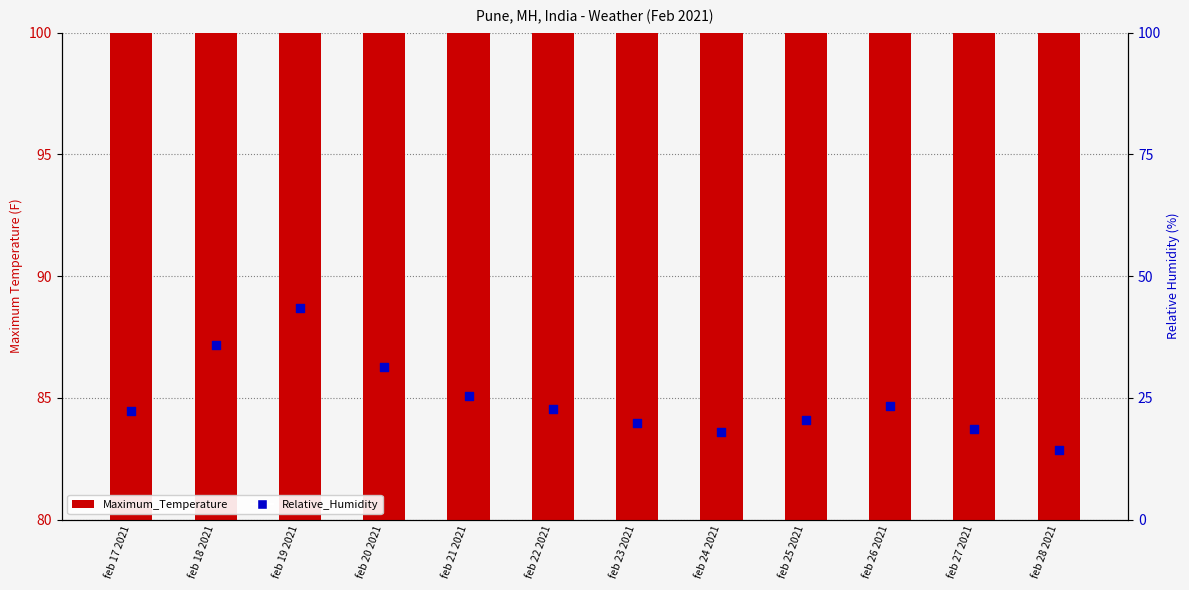

Which series contains the lowest Y value?

Relative_Humidity